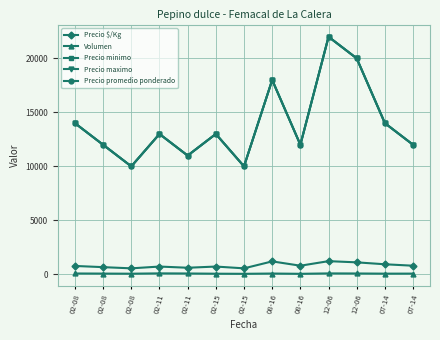

Which category has the lowest value across all series?

02-15